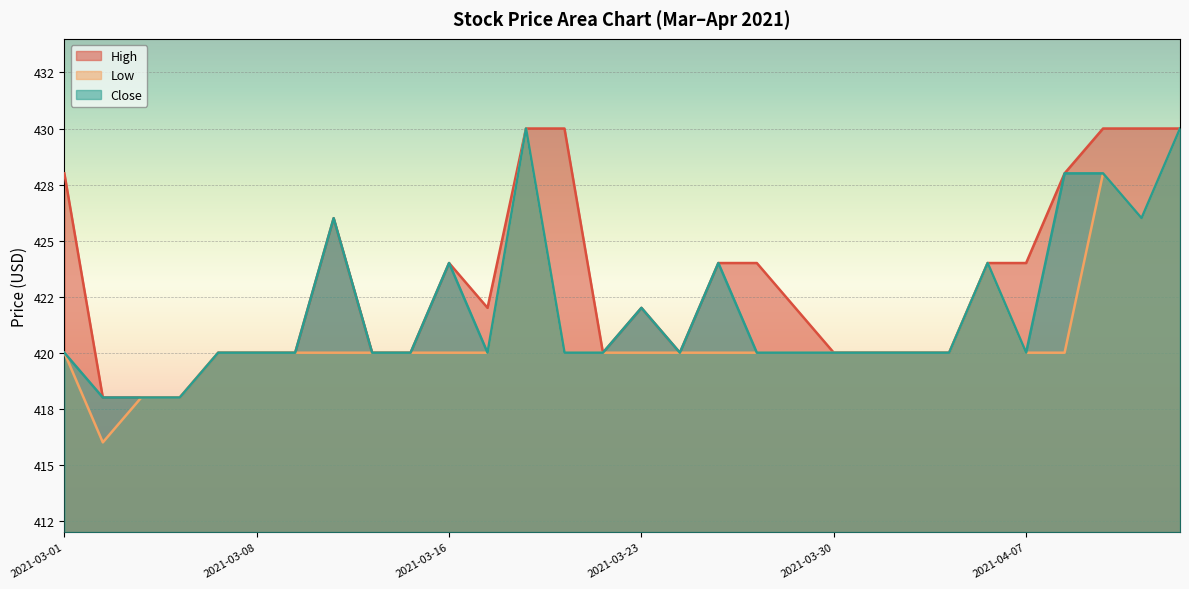

At 2021-03-09, list the series in order from smallest to largest.

High, Low, Close